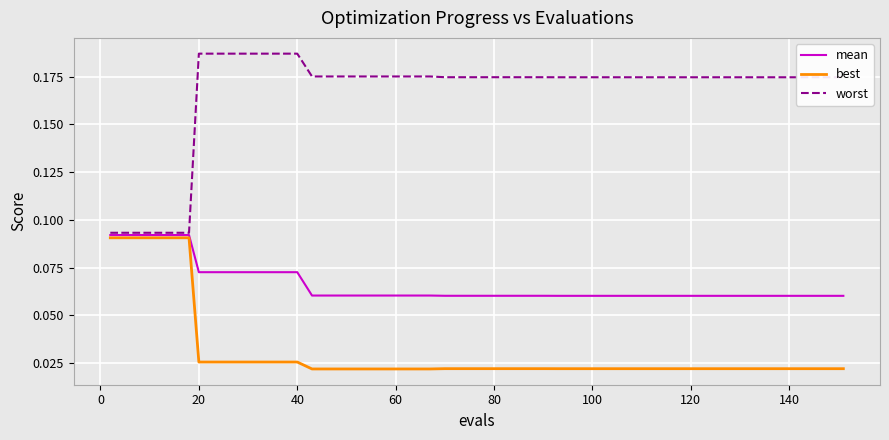

Rank the series by their average value, from lowest to highest.

best, mean, worst